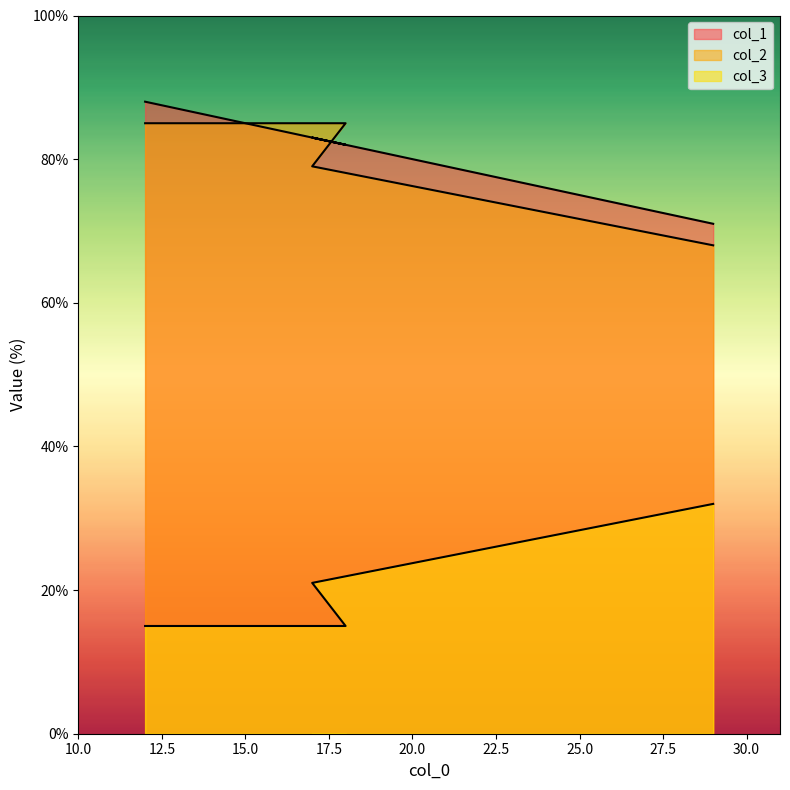

What value does the col_1 series have at 29?

71